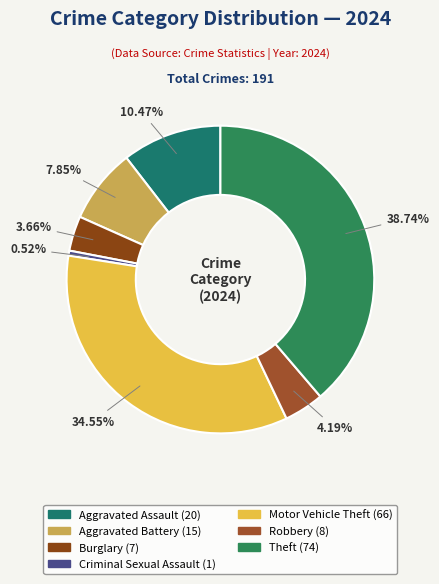

To the nearest percent, what portion does Motor Vehicle Theft represent?

35%